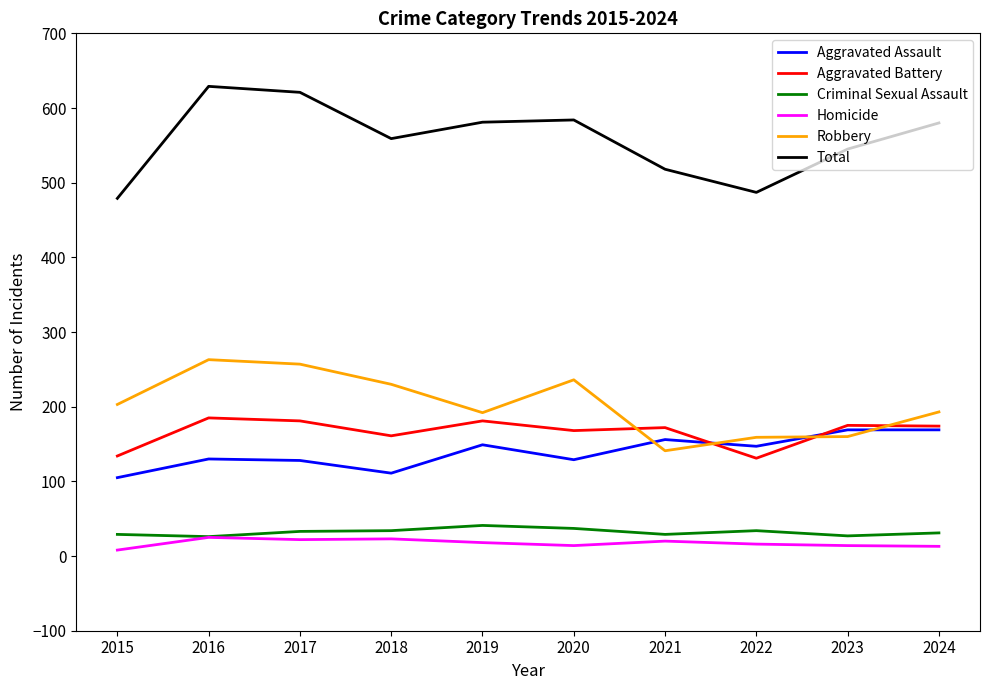

What is the maximum value for Total?

629